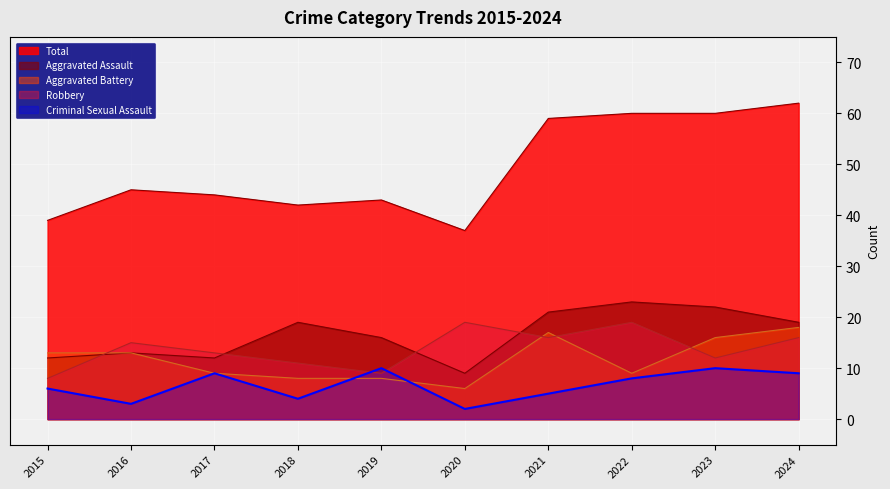

How many times do Aggravated Battery and Robbery cross each other?

4